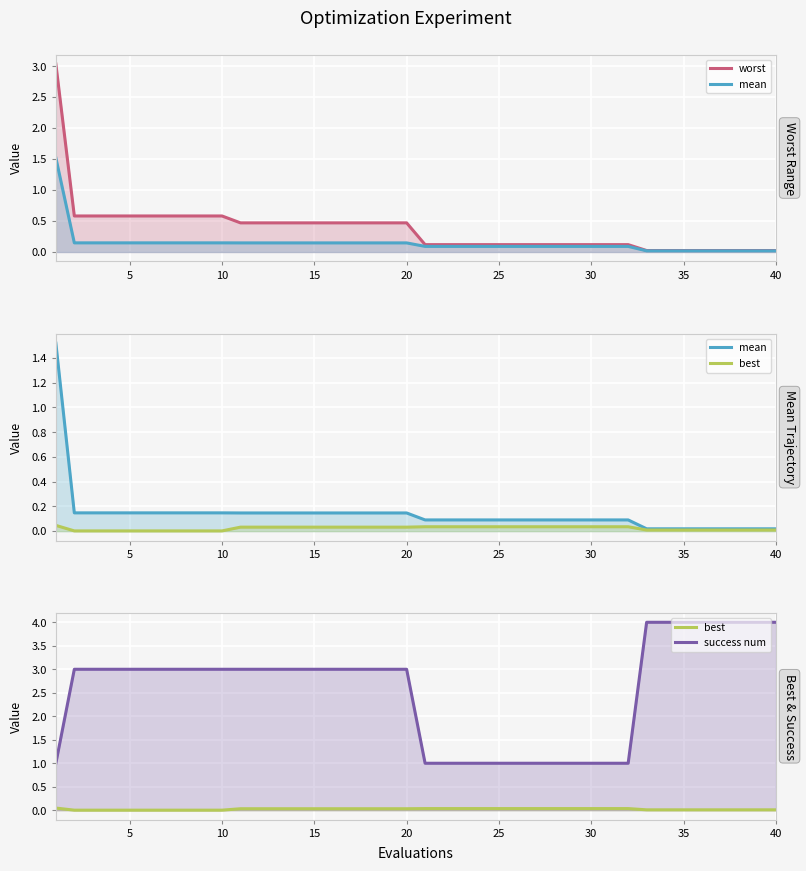

True or false: worst has a value of 0.1 at 22.

False